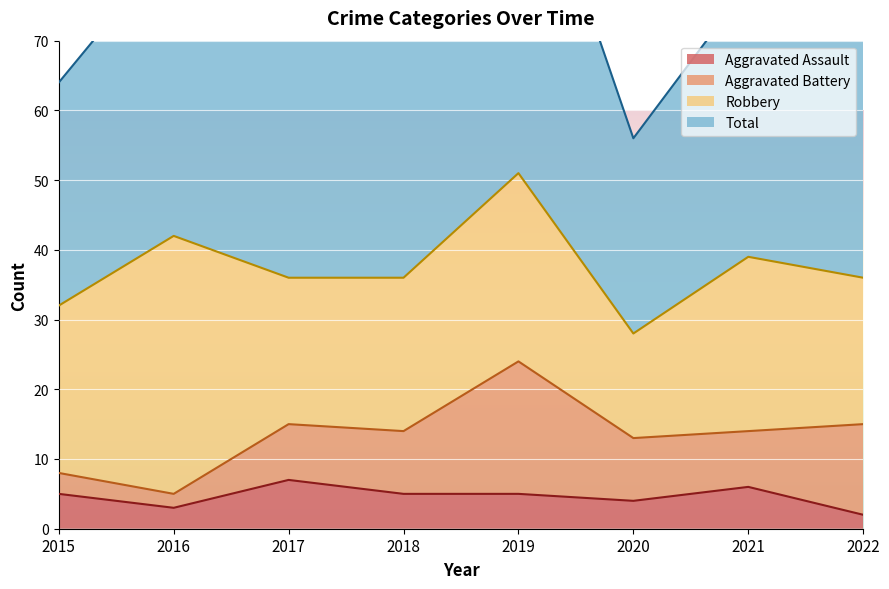

The value of Aggravated Assault at 2018 is 2. True or false?

False